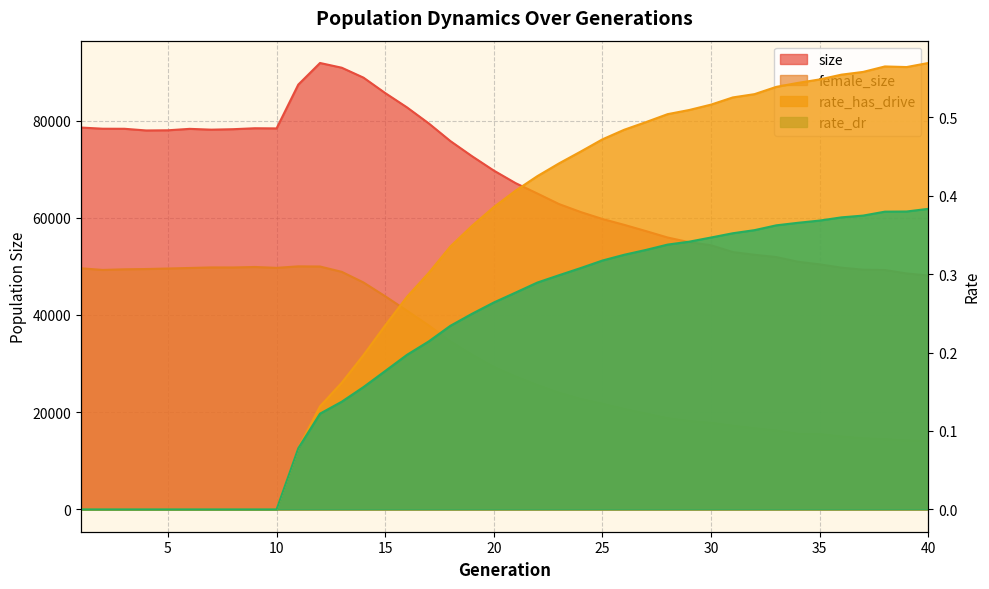

Does the chart display data point markers on the line(s)?

No